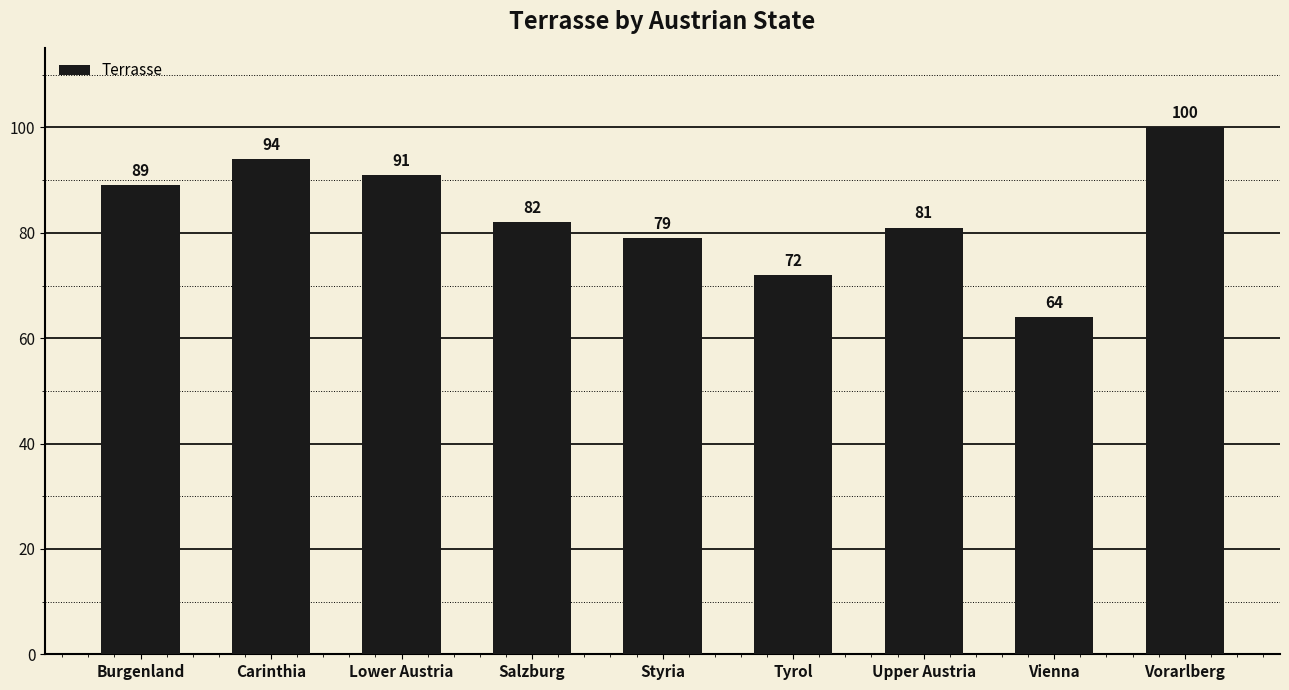

What is the sum of all values?

752